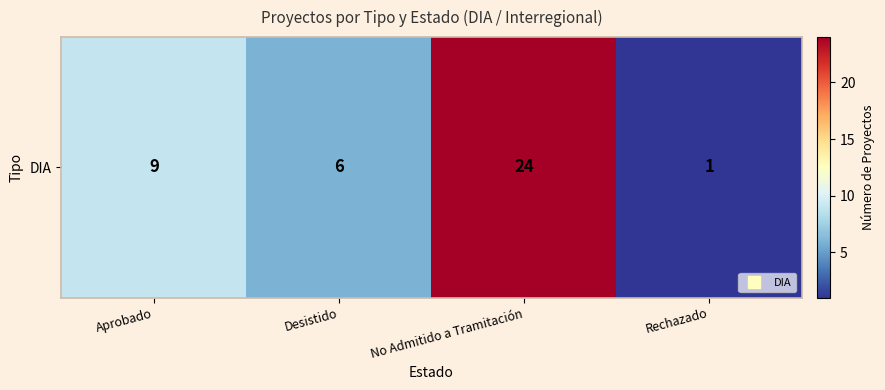

What is the difference between the values at Aprobado and Rechazado?

8